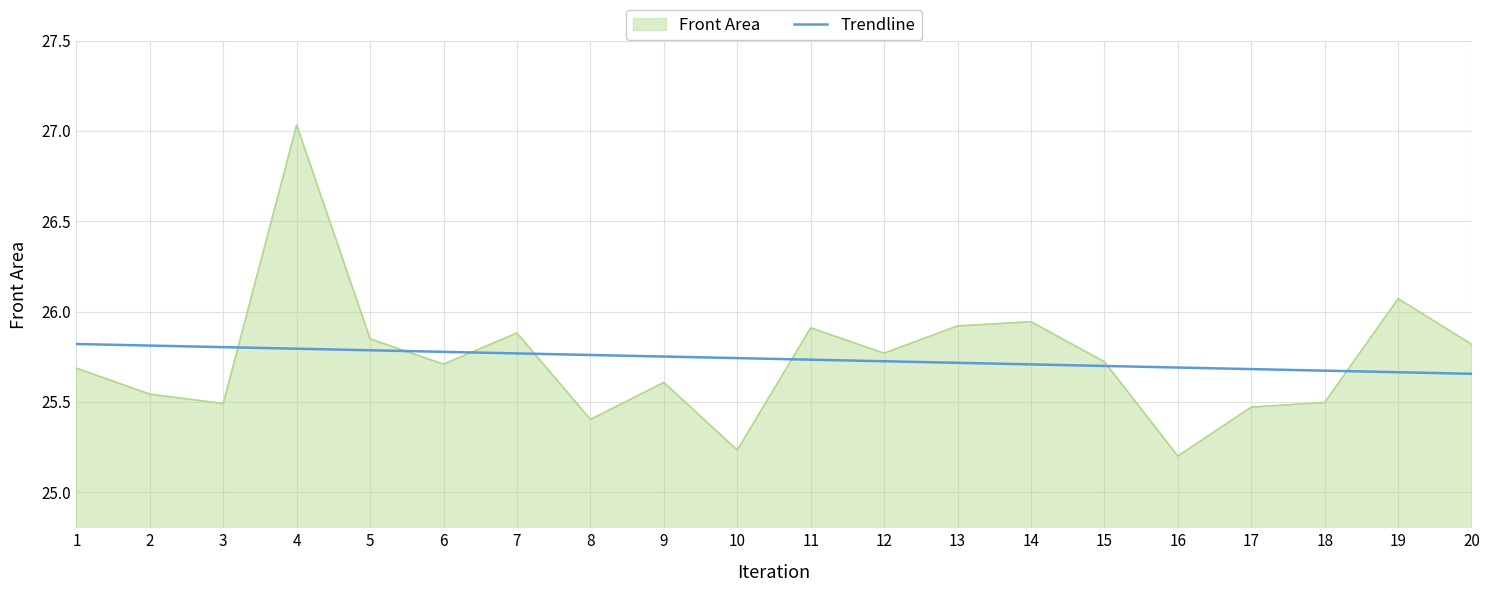

Which category has the highest value across all series?

4